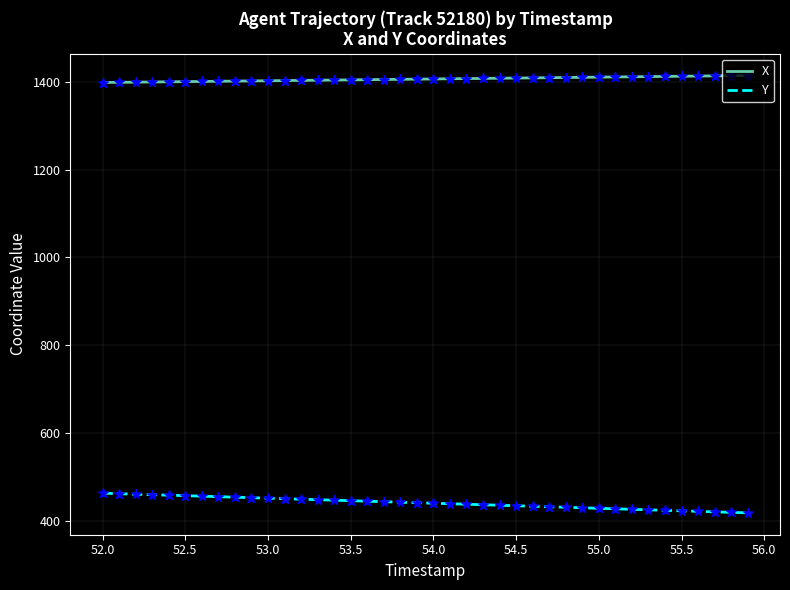

List the series in order of their overall mean, highest first.

X, Y